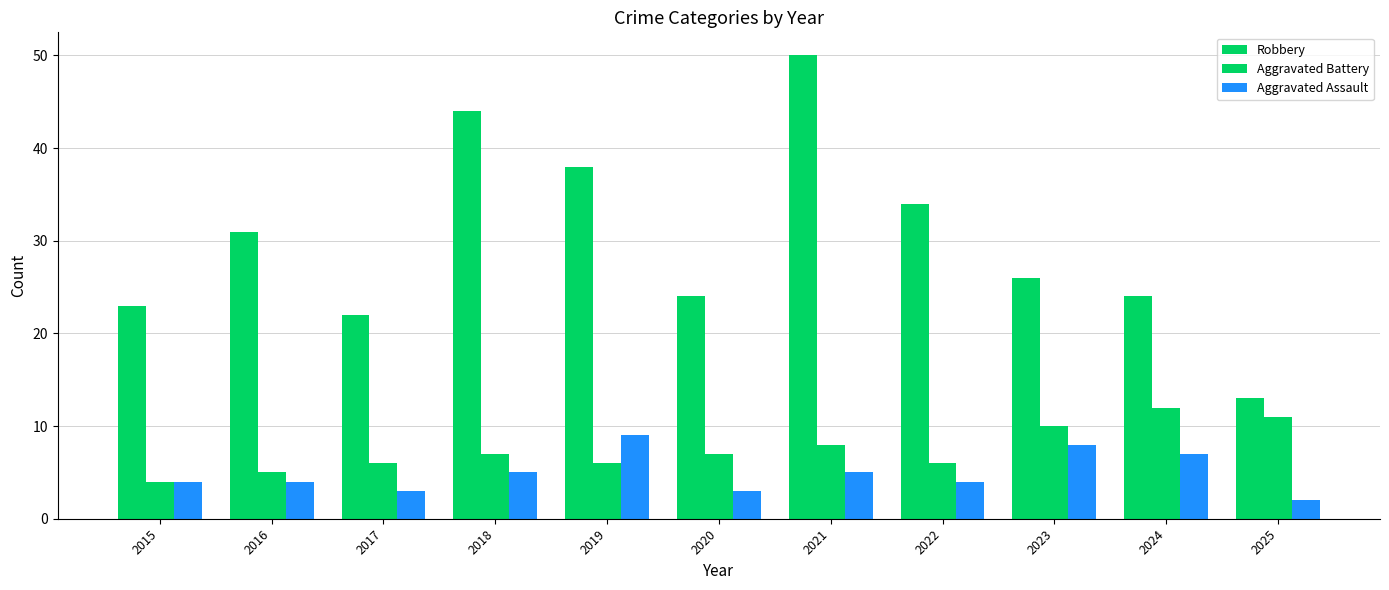

What is the value of the Aggravated Battery bar at the 10th from the left?

12